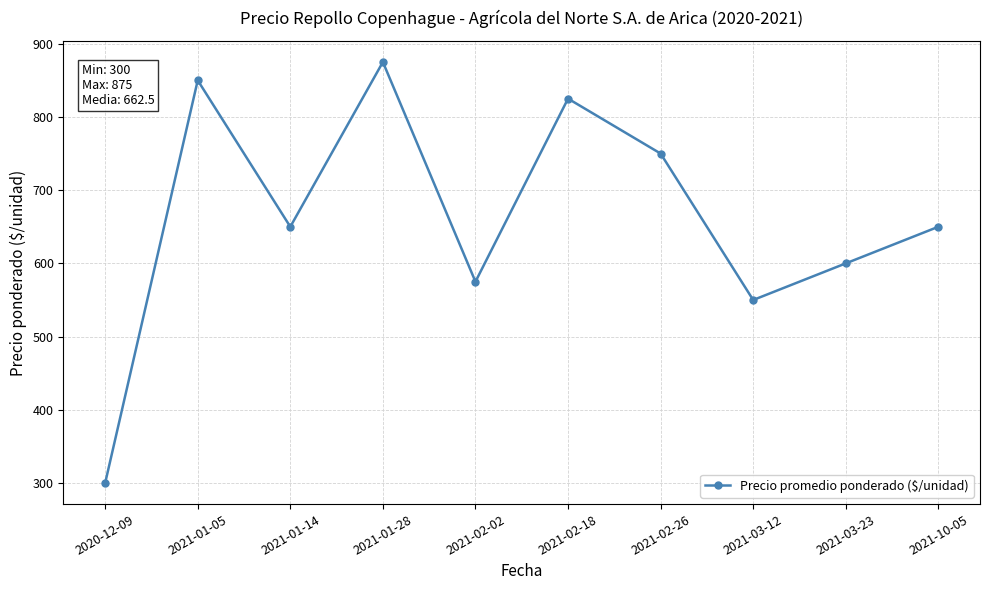

Reading left to right, transcribe all the data shown in this chart.

300	850	650	875	575	825	750	550	600	650